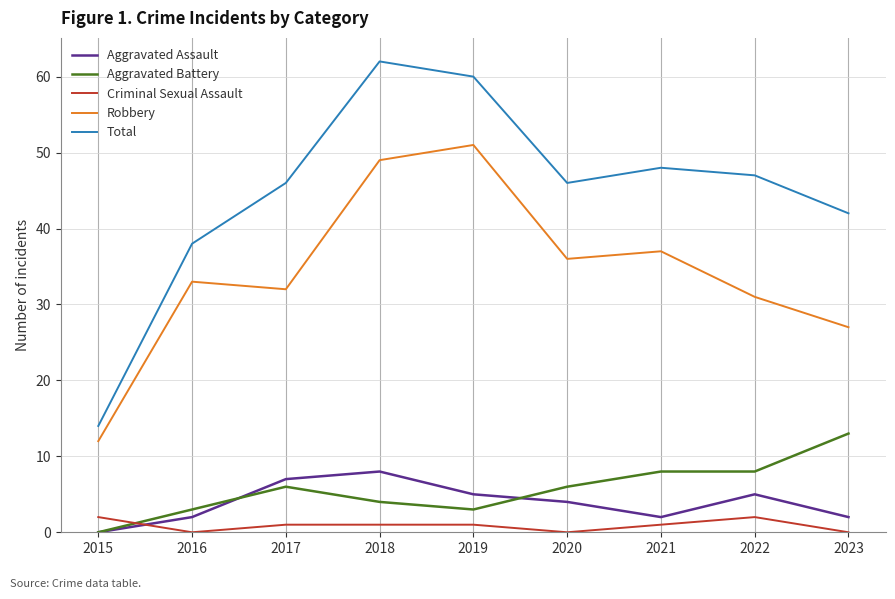

The value of Criminal Sexual Assault at 2015 is 2. True or false?

True